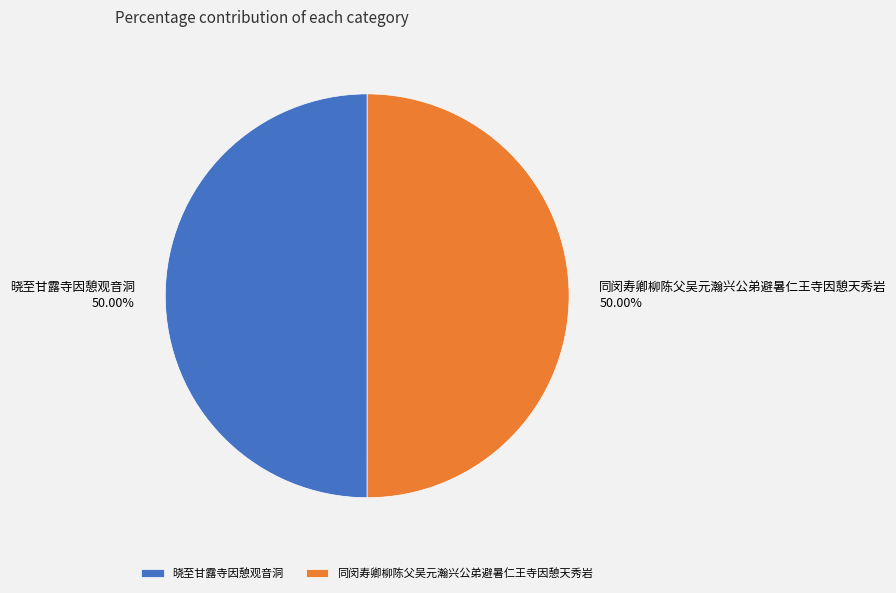

To the nearest percent, what is the combined percentage of 晓至甘露寺因憩观音洞 and 同闵寿卿柳陈父吴元瀚兴公弟避暑仁王寺因憩天秀岩?

100%